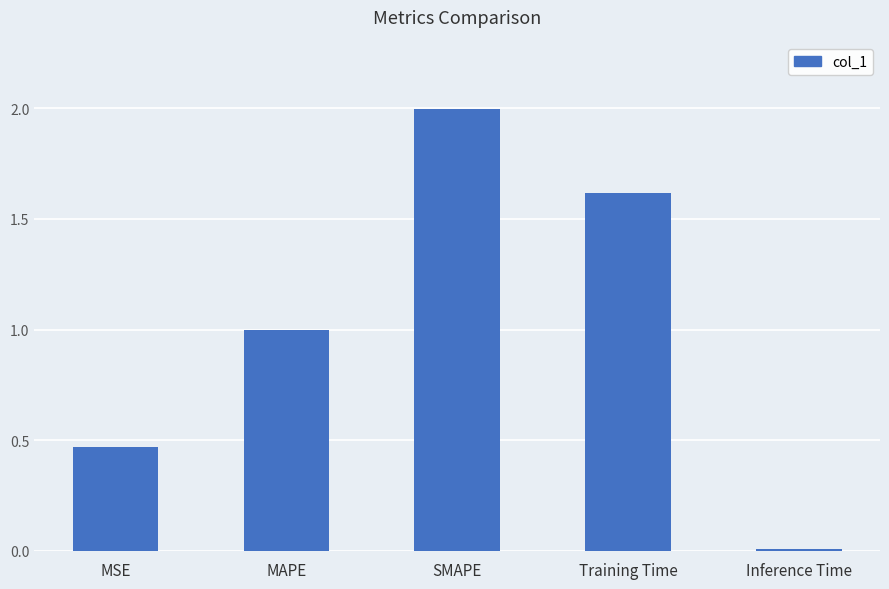

Which label corresponds to the largest value in the chart?

SMAPE